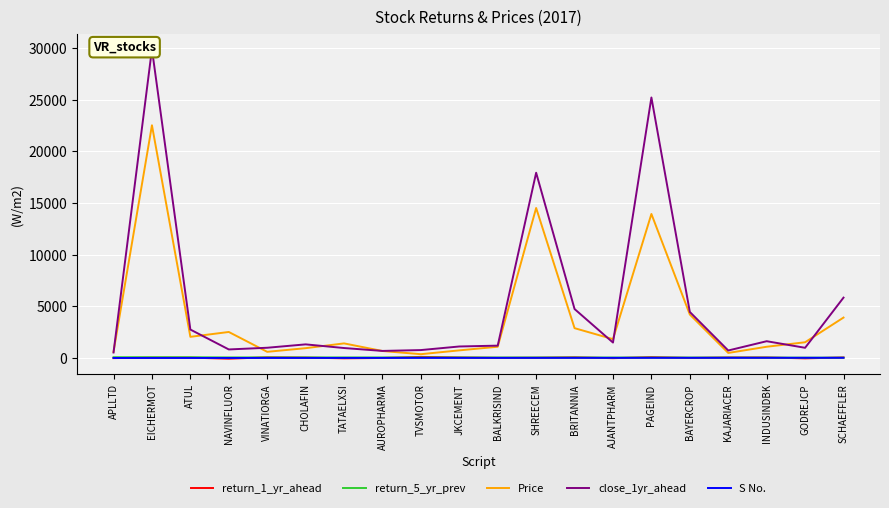

What is the difference between the close_1yr_ahead values at BAYERCROP and CHOLAFIN?

3137.7